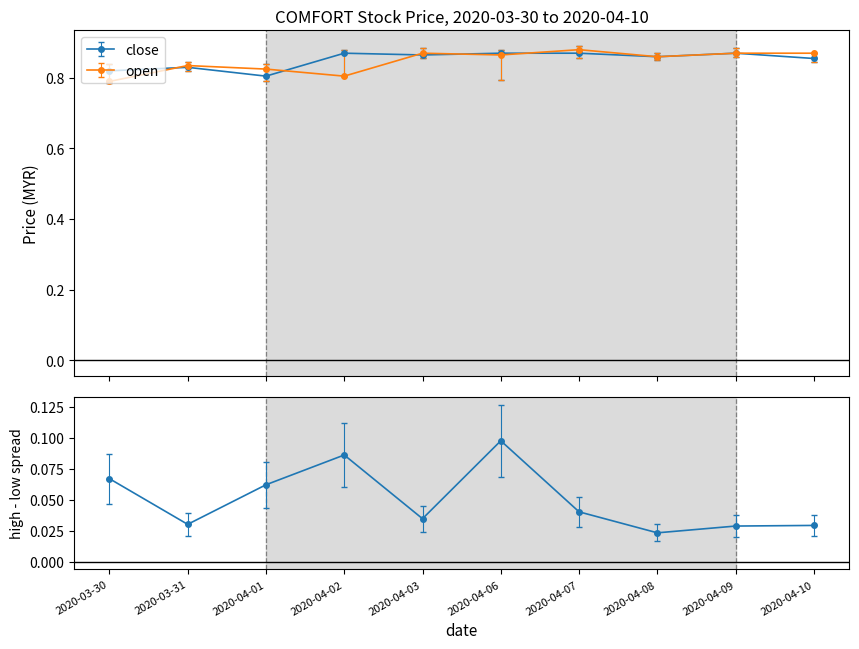

How many data points does each series have?

10